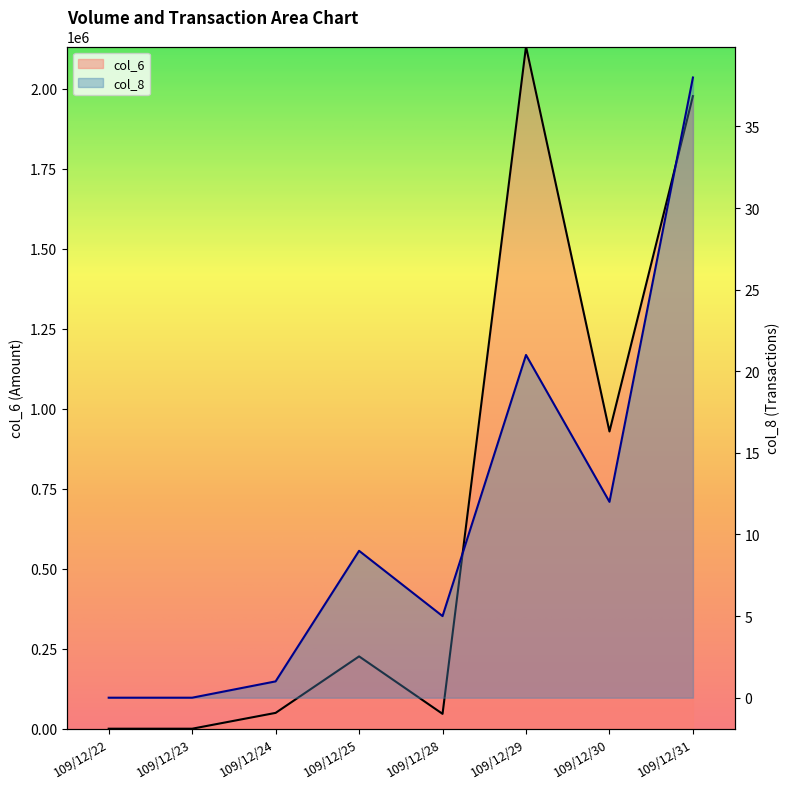

Reading left to right, list all the values displayed in this chart.

col_6: 0	0	49440	225940	46430	2131280	928610	1976180
col_8: 0	0	1	9	5	21	12	38